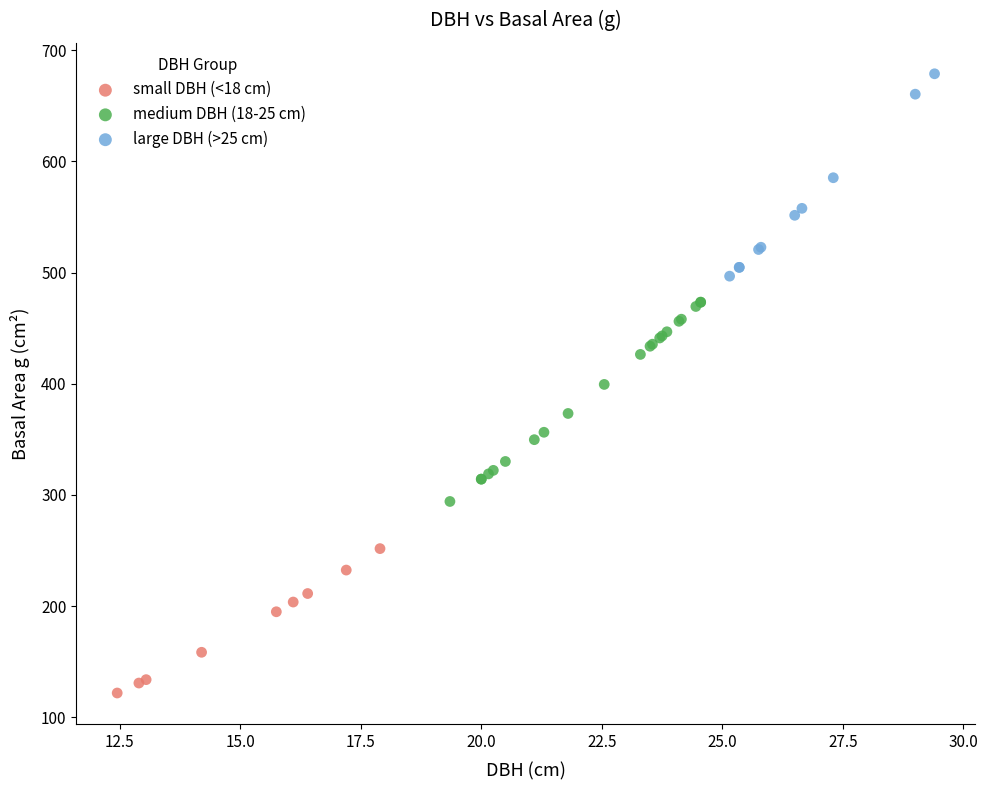

Which series reaches the minimum Y coordinate?

small DBH (<18 cm)